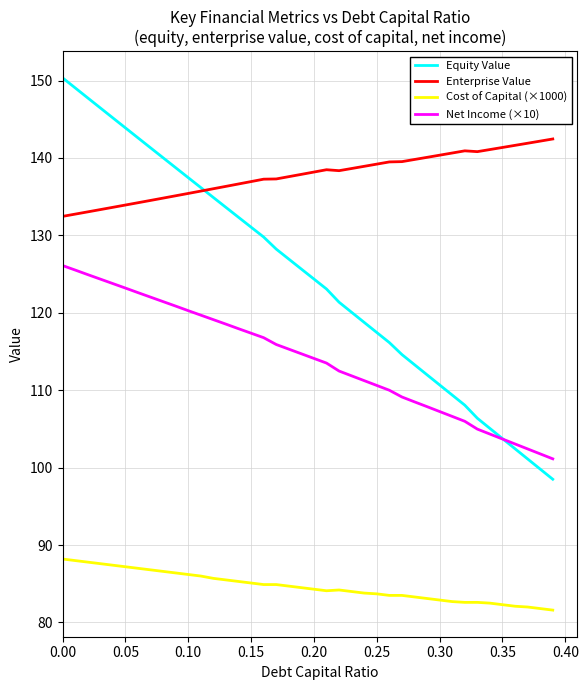

True or false: Net Income (×10) and Cost of Capital (×1000) intersect in this chart.

False